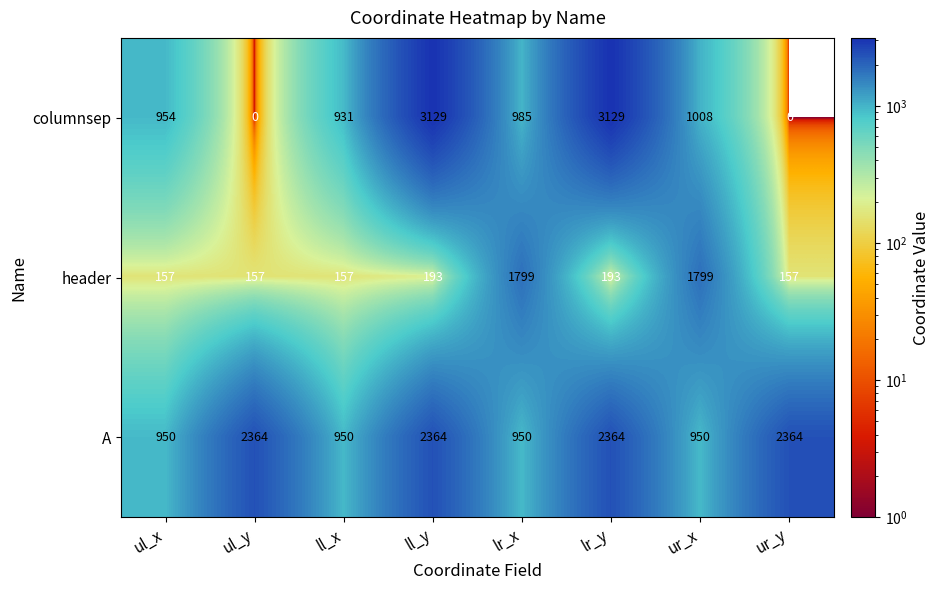

Rank the series at ul_y from highest to lowest value.

A, header, columnsep